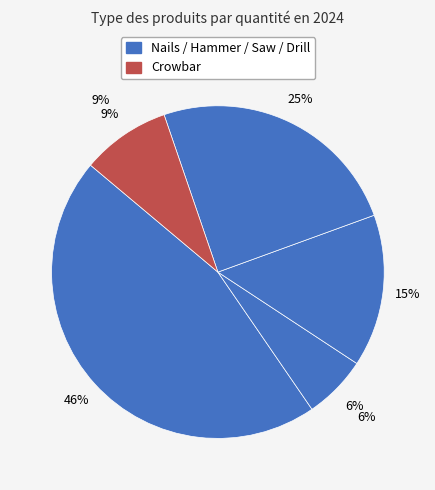

True or false: Crowbar accounts for 9% of the total.

True